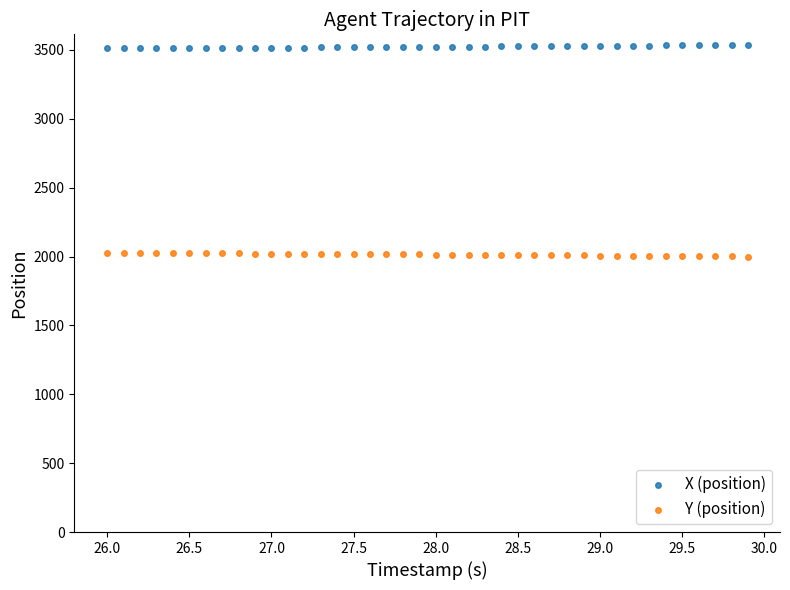

What is the X range (max minus min) for the scatter plot?

3.9